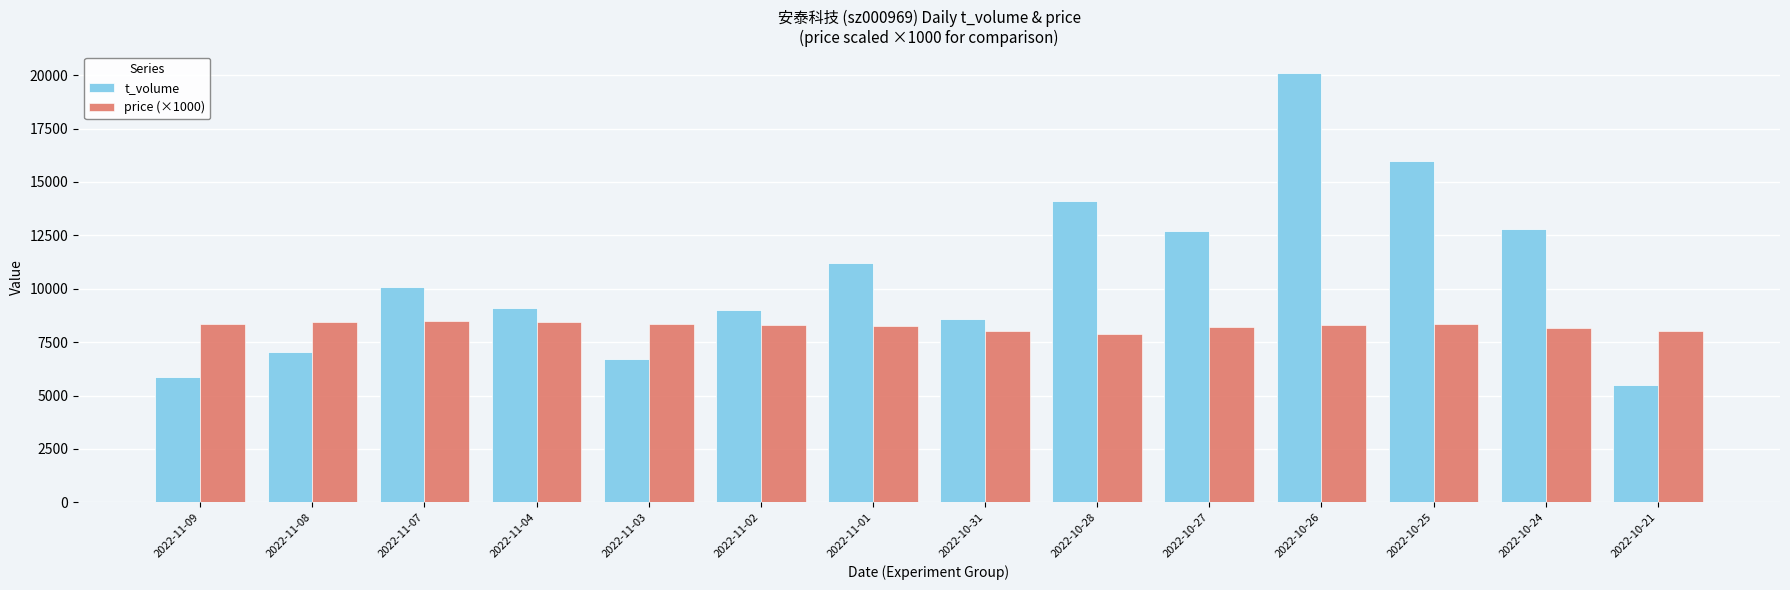

Rank the series by their average value, from highest to lowest.

t_volume, price (×1000)